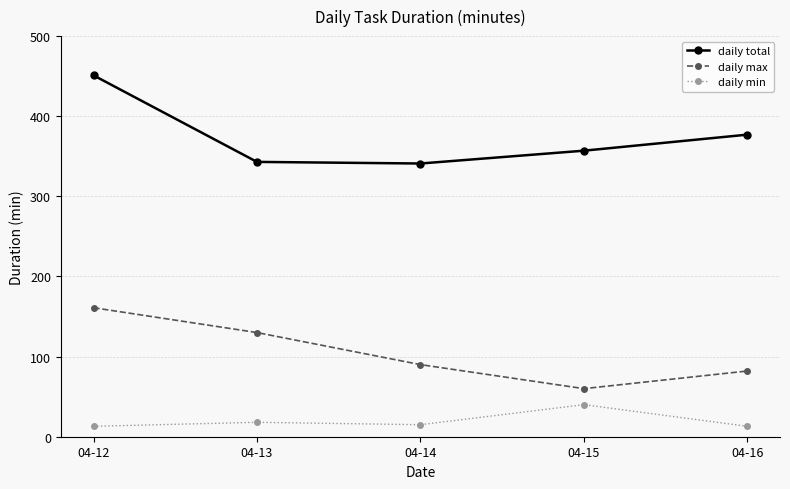

What is the difference between the maximum and second lowest values in the daily total series?

108